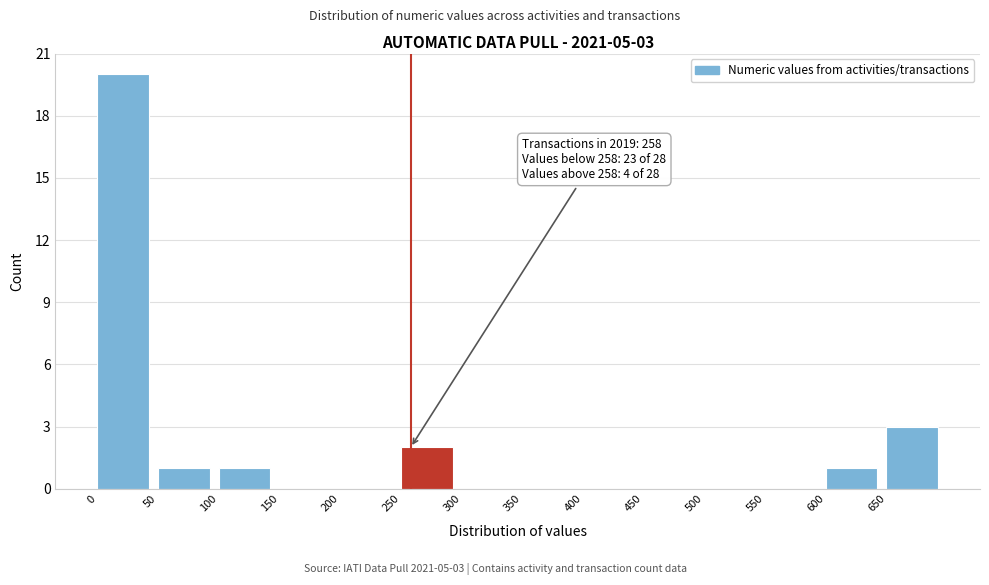

Over which range of the x-axis is the bar tallest?

0 to 50